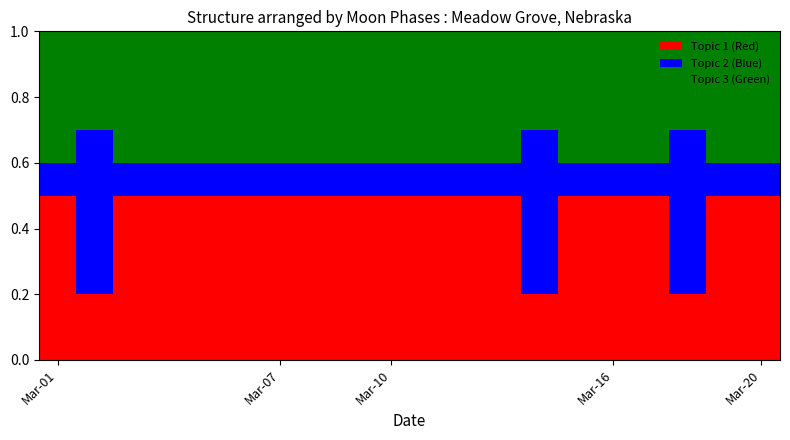

What is the value of the Topic 1 (Red) bar at the 12th from the left?

0.5